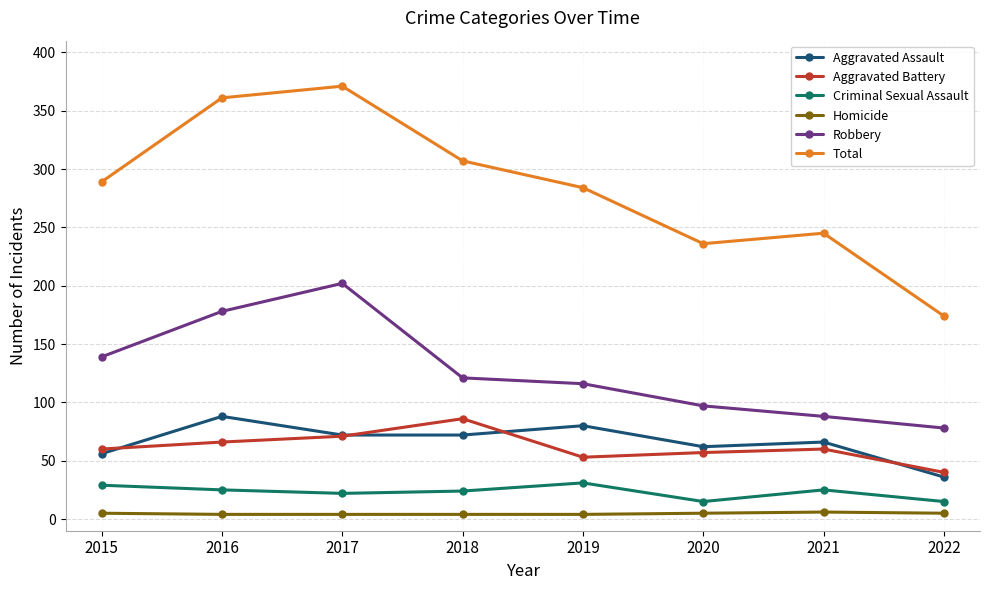

Read the Homicide value at 2018.

4